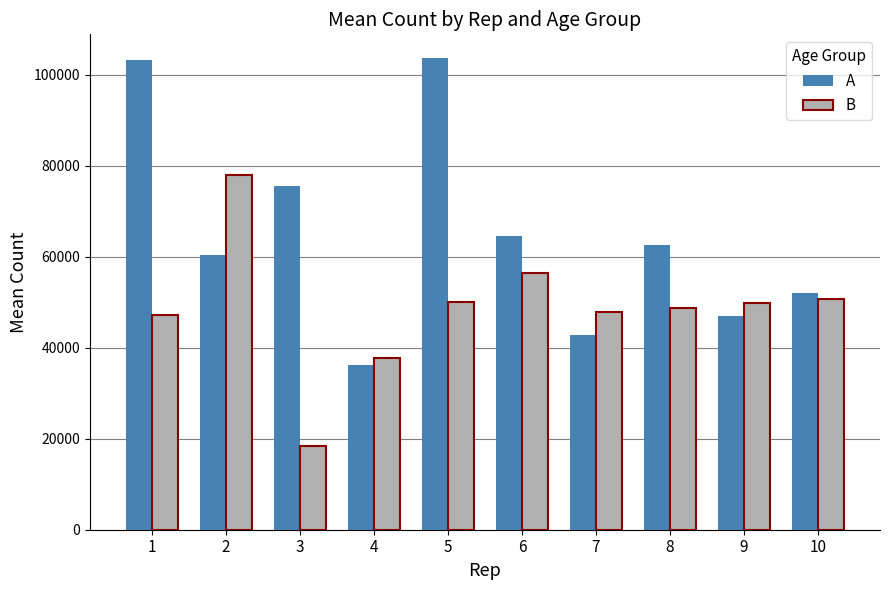

What is the difference between the B values at 10 and 8?

2017.2